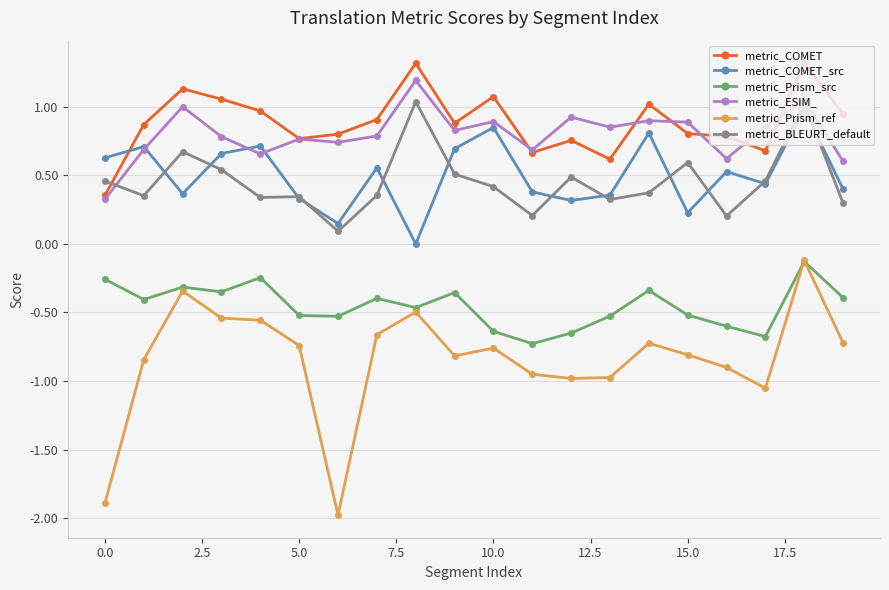

What is the minimum value shown in the chart?

-2.0